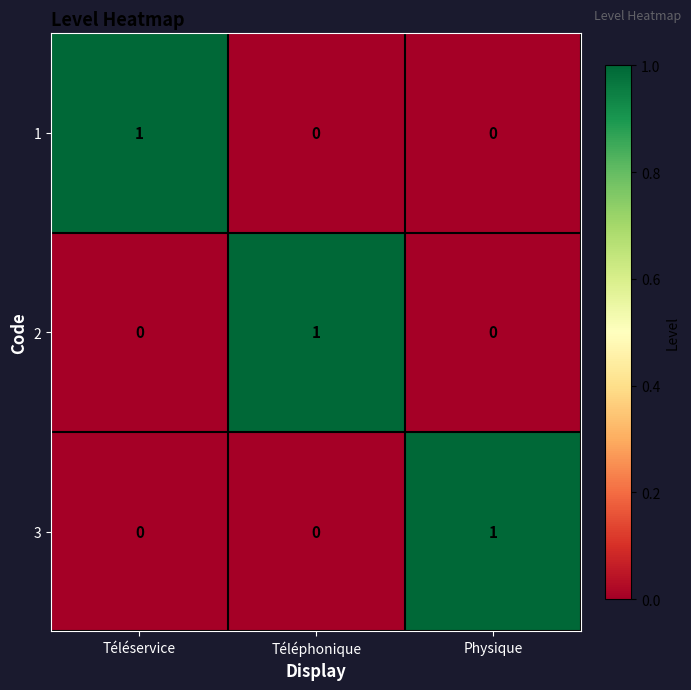

At how many categories does at least one series exceed 0?

3